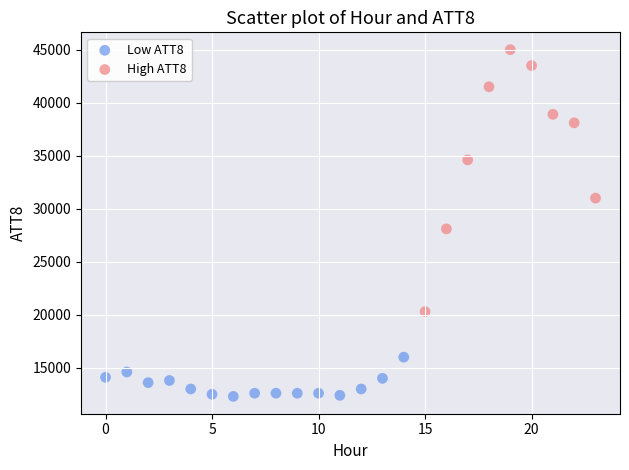

Which series contains the lowest Y value?

Low ATT8